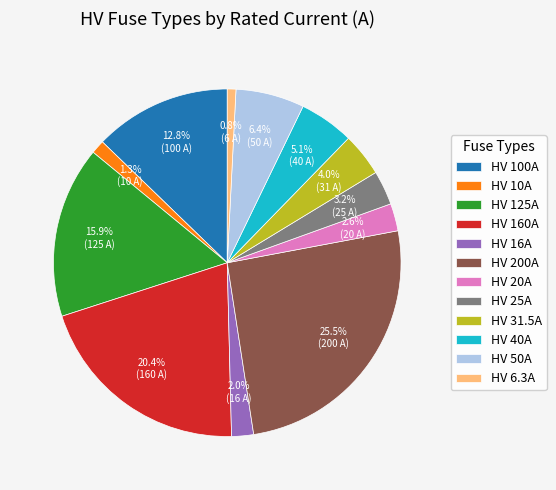

The HV 100A slice represents 21% of the pie. True or false?

False